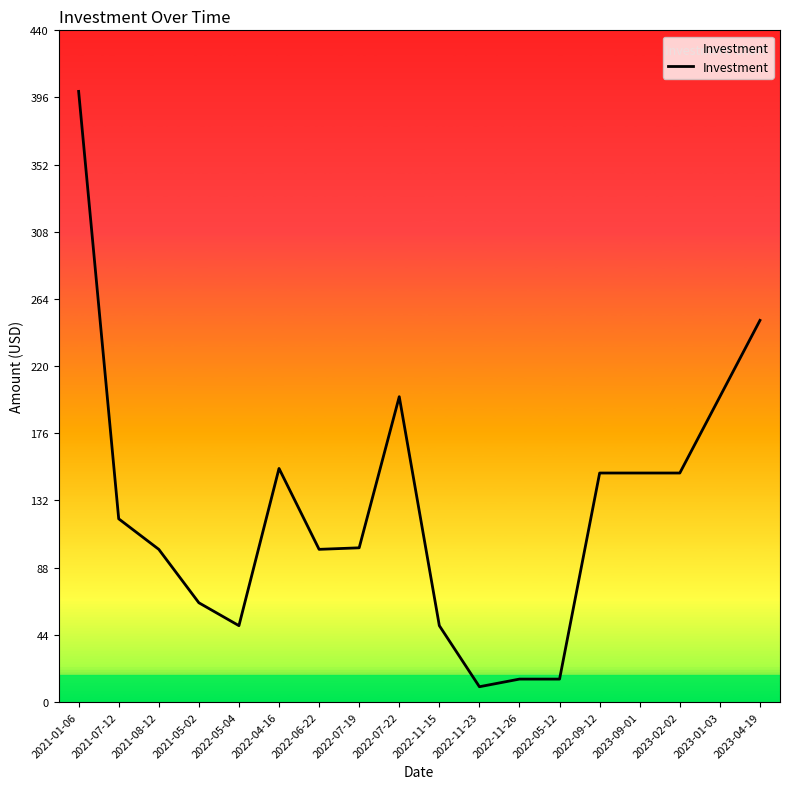

Which has a higher value, 2021-07-12 or 2023-01-03?

2023-01-03